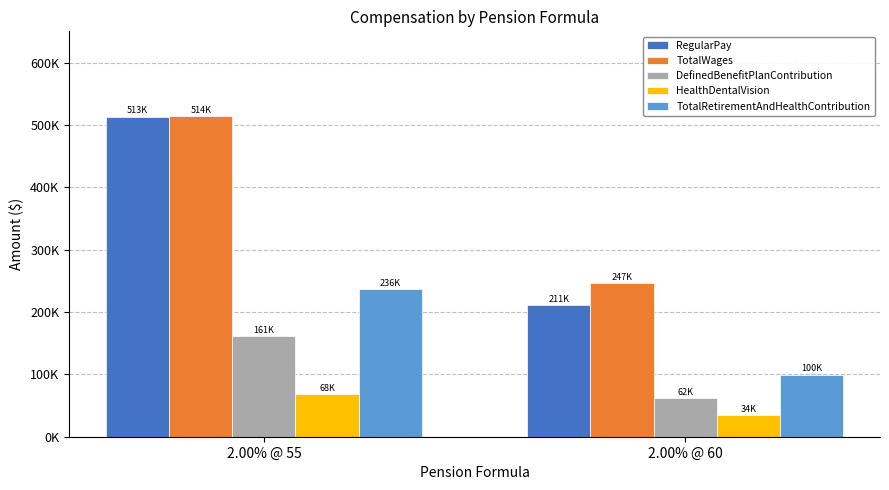

Which series has the largest total across all categories?

TotalWages